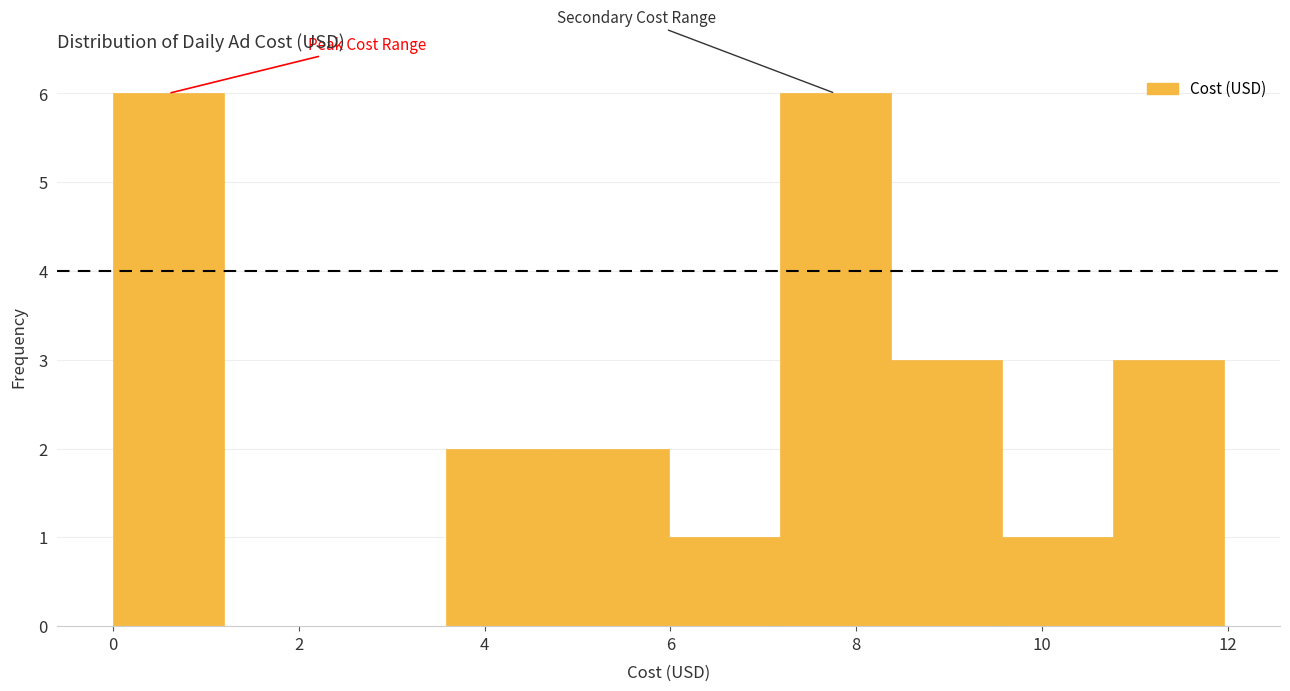

Reading left to right, transcribe this chart: for each bar, give the range it covers on the x-axis and its height. Neither the bar edges nor the heights are printed on the chart, so give them approximately, as read against the axes.

0.0 to 1.2: 6
1.2 to 2.4: 0
2.4 to 3.6: 0
3.6 to 4.8: 2
4.8 to 6.0: 2
6.0 to 7.2: 1
7.2 to 8.4: 6
8.4 to 9.6: 3
9.6 to 10.8: 1
10.8 to 12.0: 3